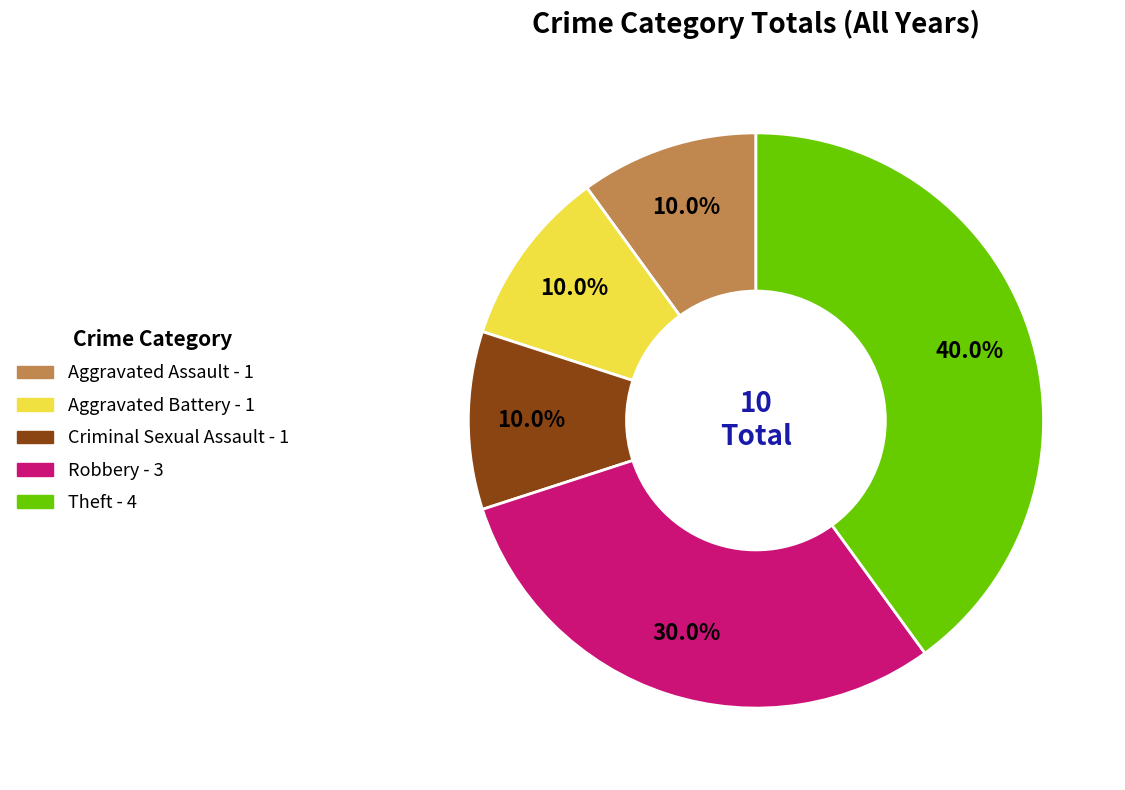

True or false: Criminal Sexual Assault accounts for 10% of the total.

True